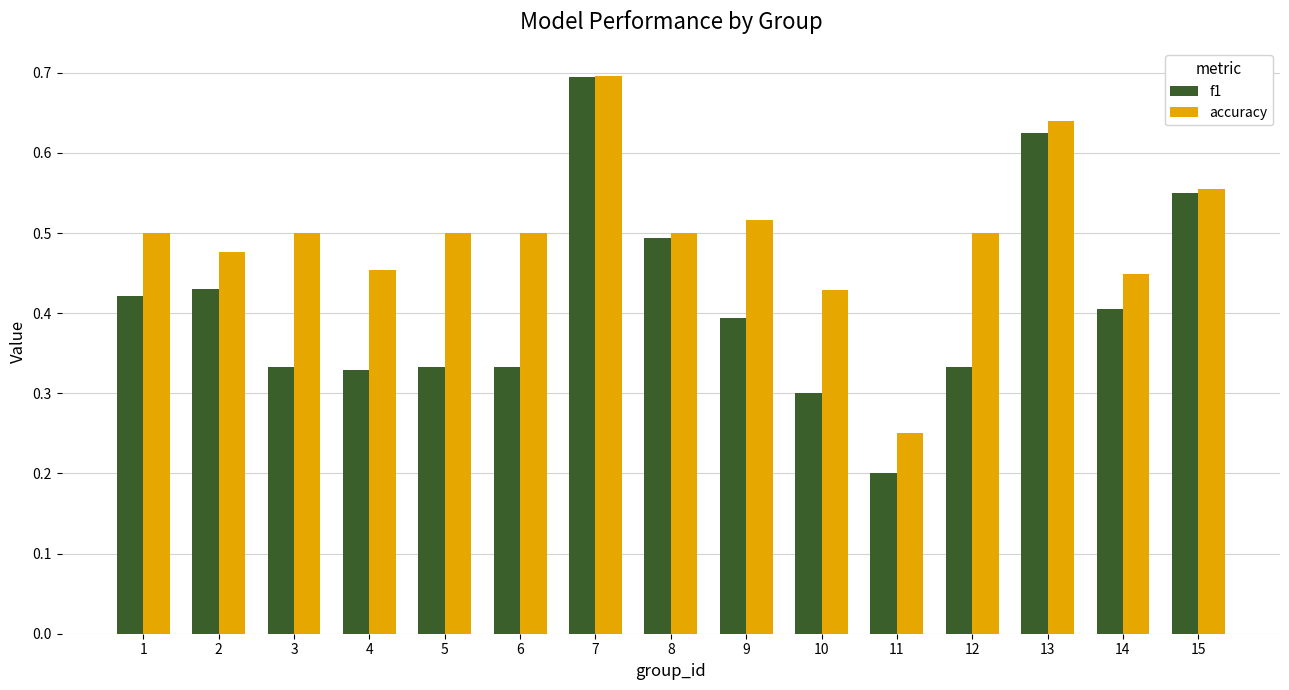

What are all the series names shown in the legend?

f1, accuracy